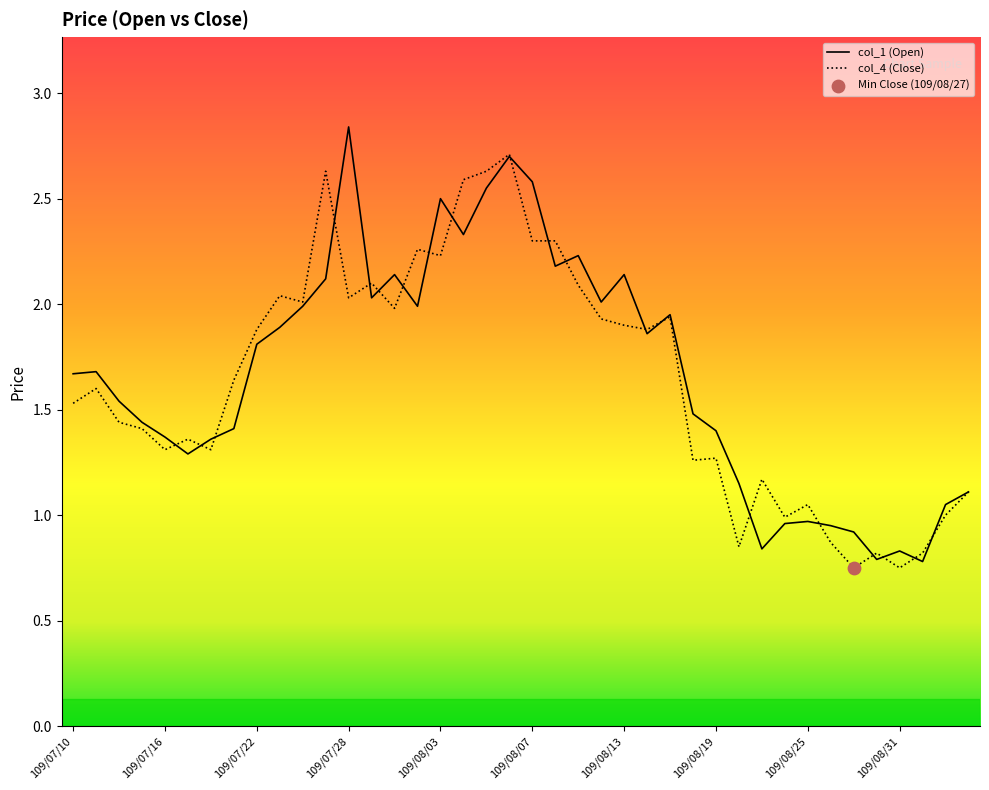

What is the maximum value for col_4 (Close)?

2.7